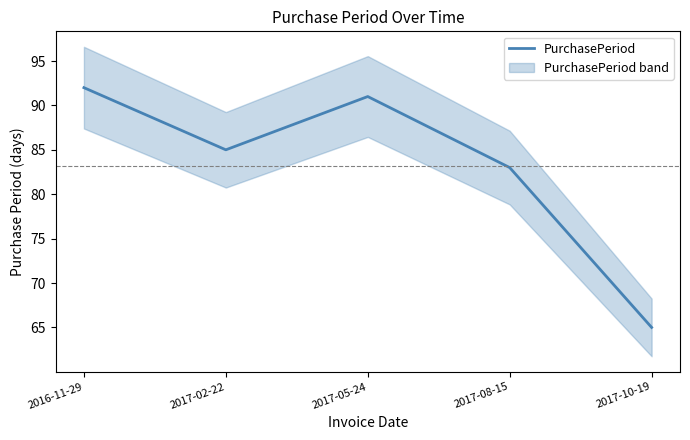

What is the value of the 5th point from the left?

65